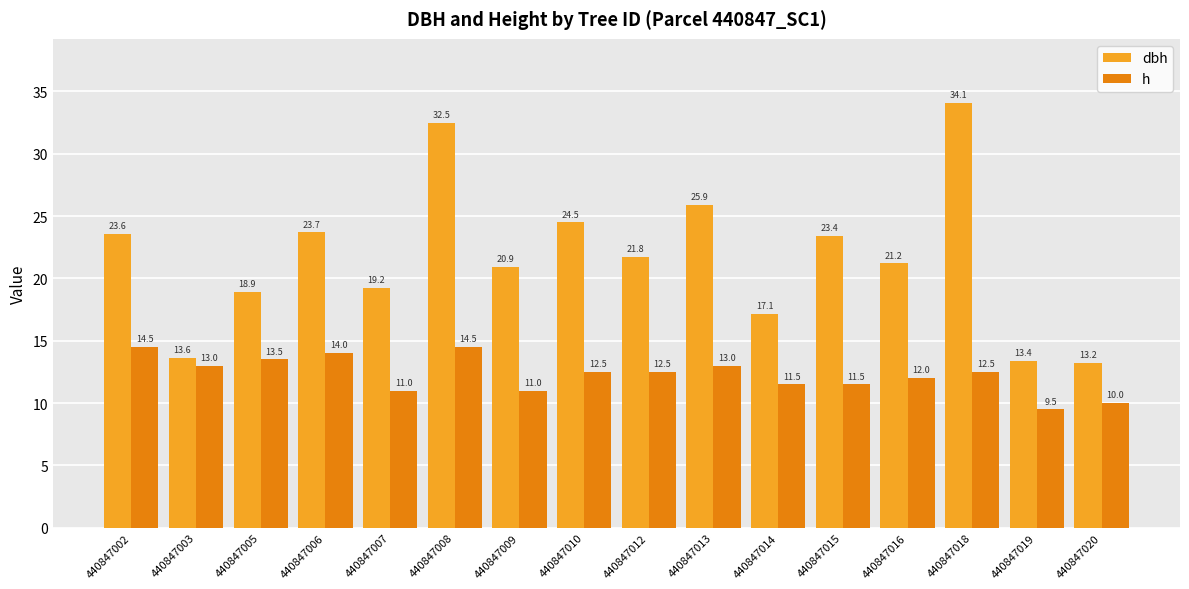

Rank the series by their average value, from lowest to highest.

h, dbh